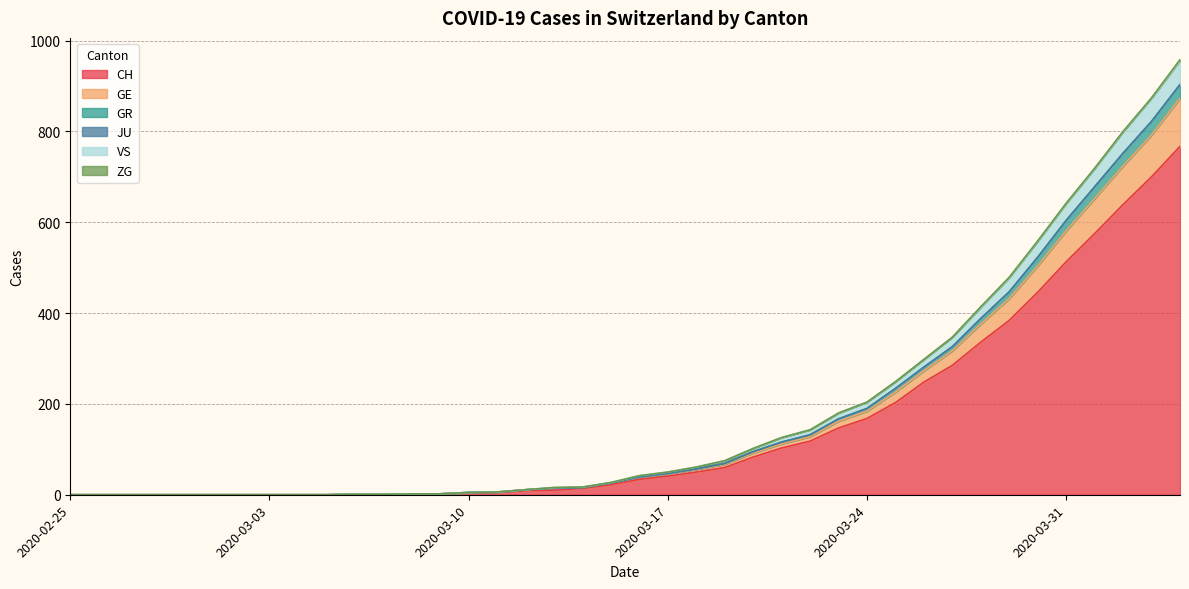

What is the maximum value for CH?

767